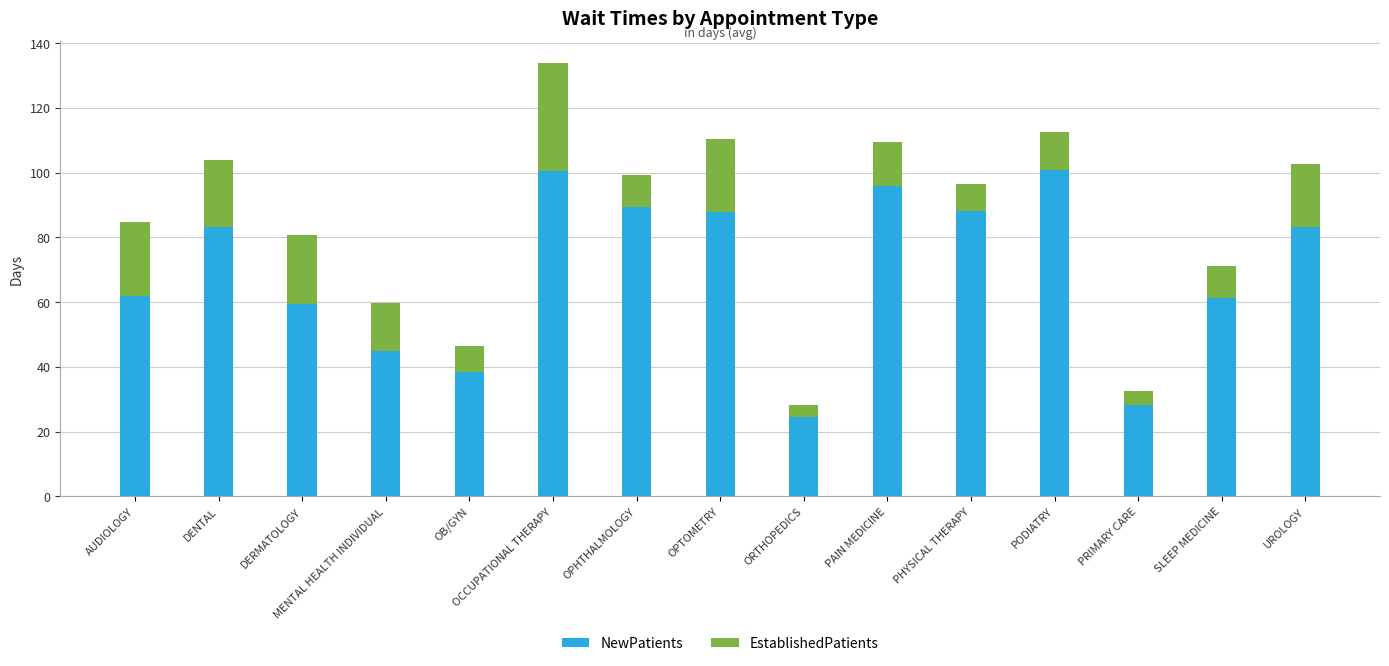

Is it true that NewPatients equals 167.8 at PAIN MEDICINE?

False